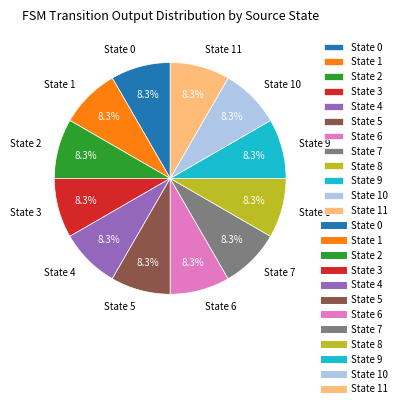

Is State 0 the majority of the pie?

No